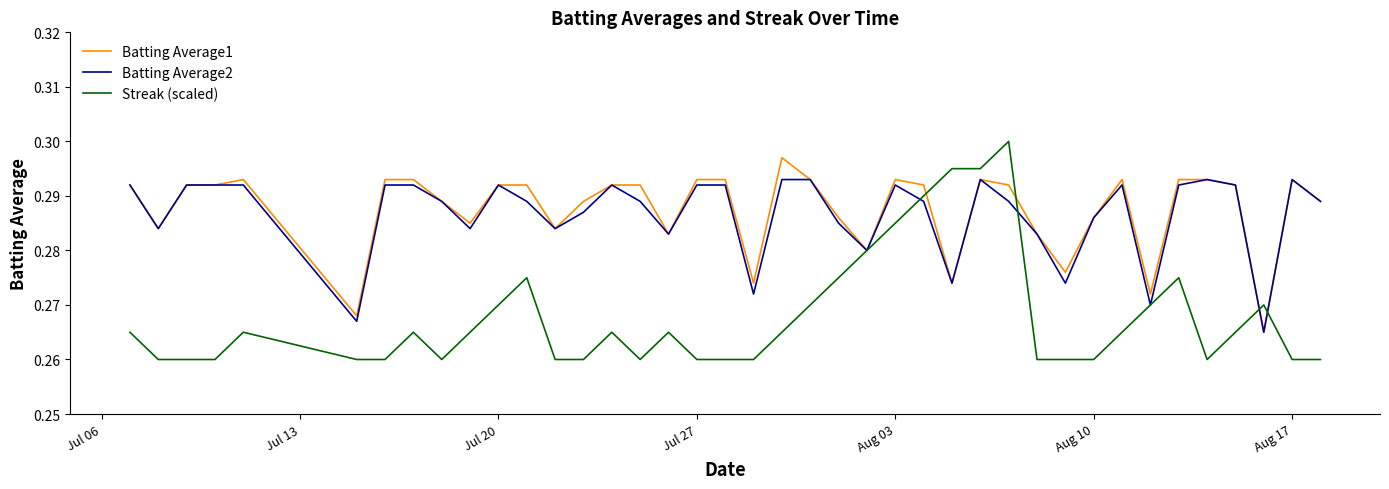

Which series has the widest spread of values?

Streak (scaled)